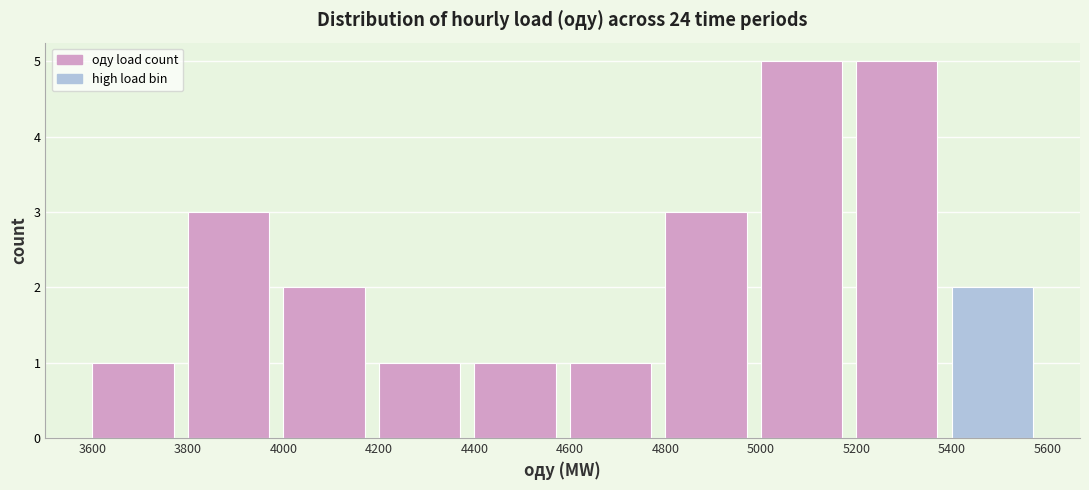

Reading left to right, transcribe this chart: for each bar, give the range it covers on the x-axis and its height. The values are not printed on the chart, so give them approximately, as read against the axis.

3600 to 3800: 1
3800 to 4000: 3
4000 to 4200: 2
4200 to 4400: 1
4400 to 4600: 1
4600 to 4800: 1
4800 to 5000: 3
5000 to 5200: 5
5200 to 5400: 5
5400 to 5600: 2